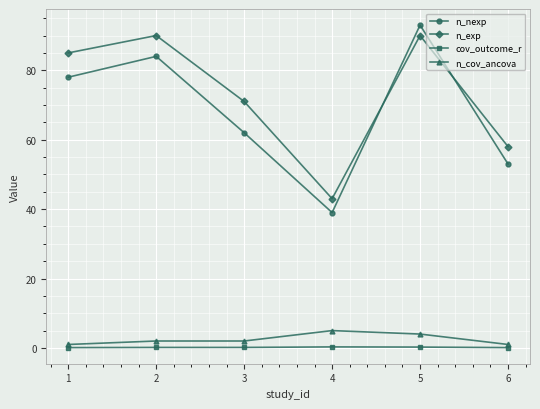

At how many categories does at least one series exceed 61?

4